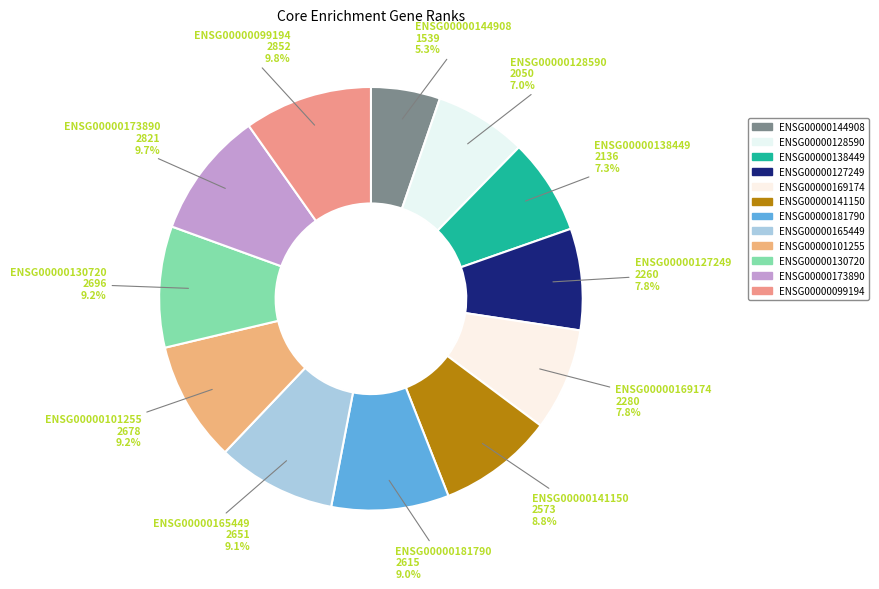

How many slices are in this pie chart?

12